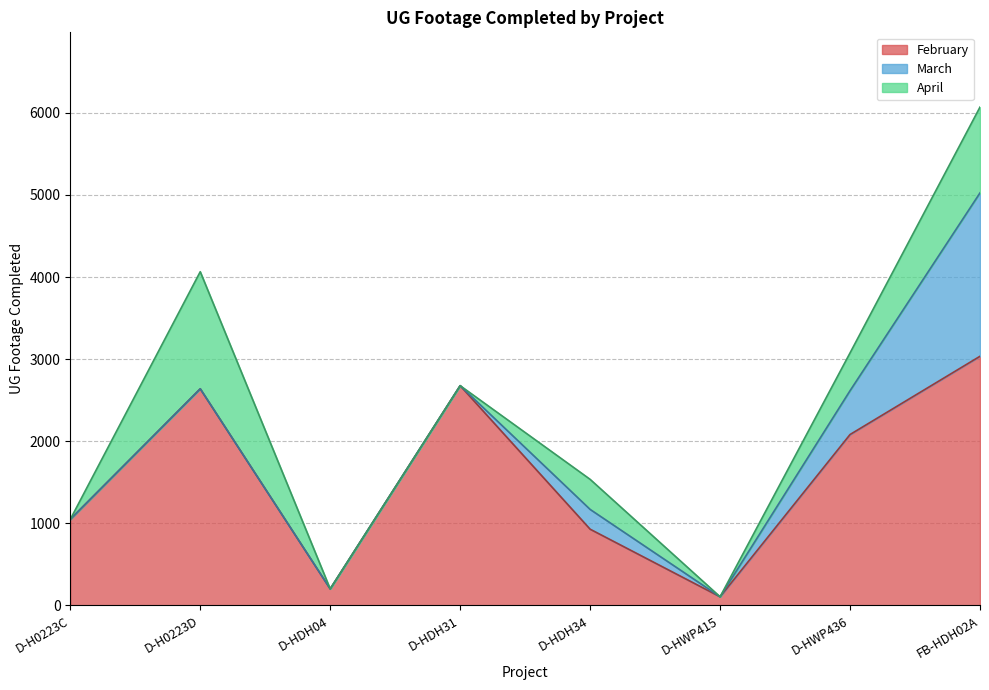

At which label is April closest to 713?

D-HWP436